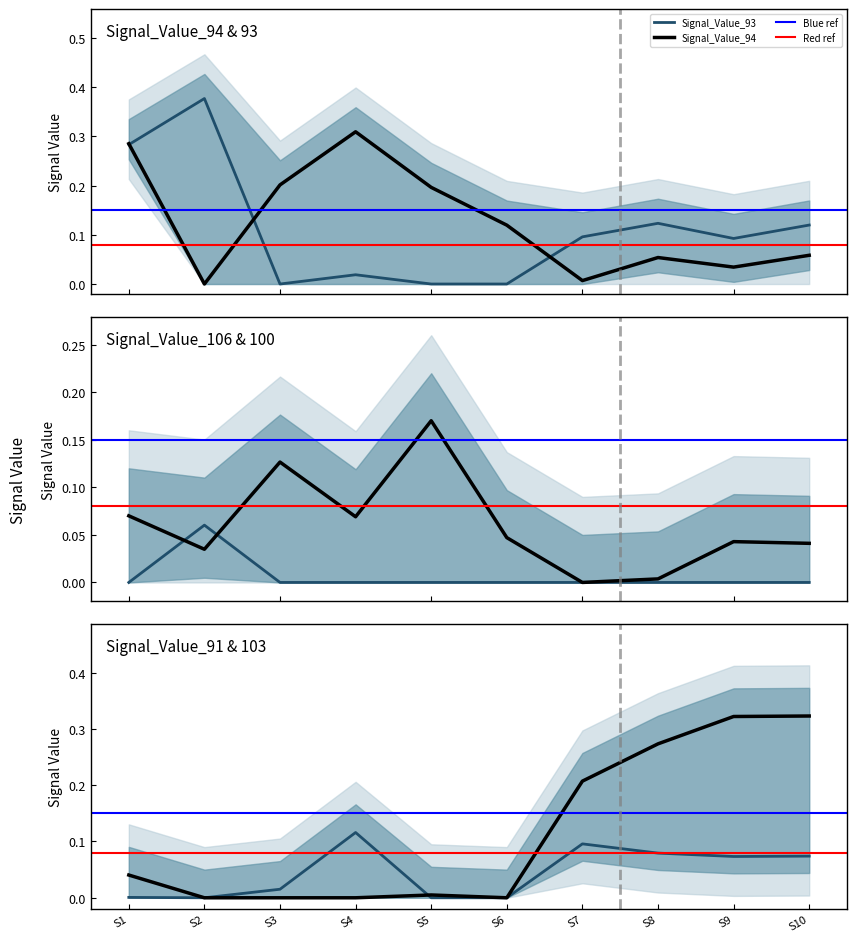

Which series has the widest spread of values?

Signal_Value_93